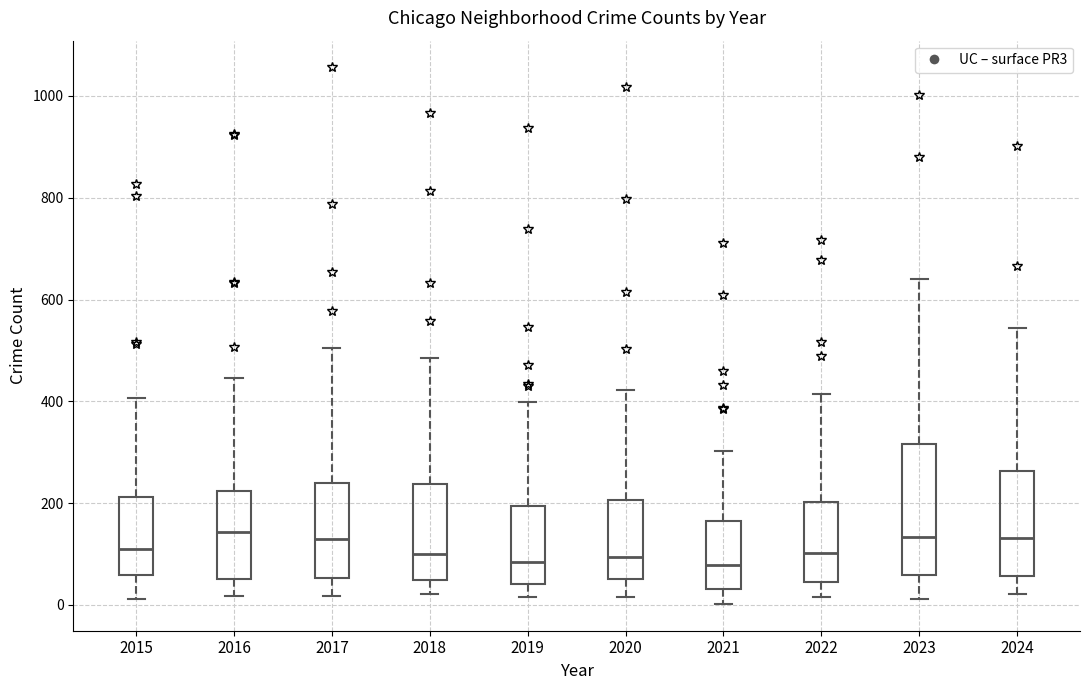

Which box is the tallest, from its lower edge to its upper edge?

2023